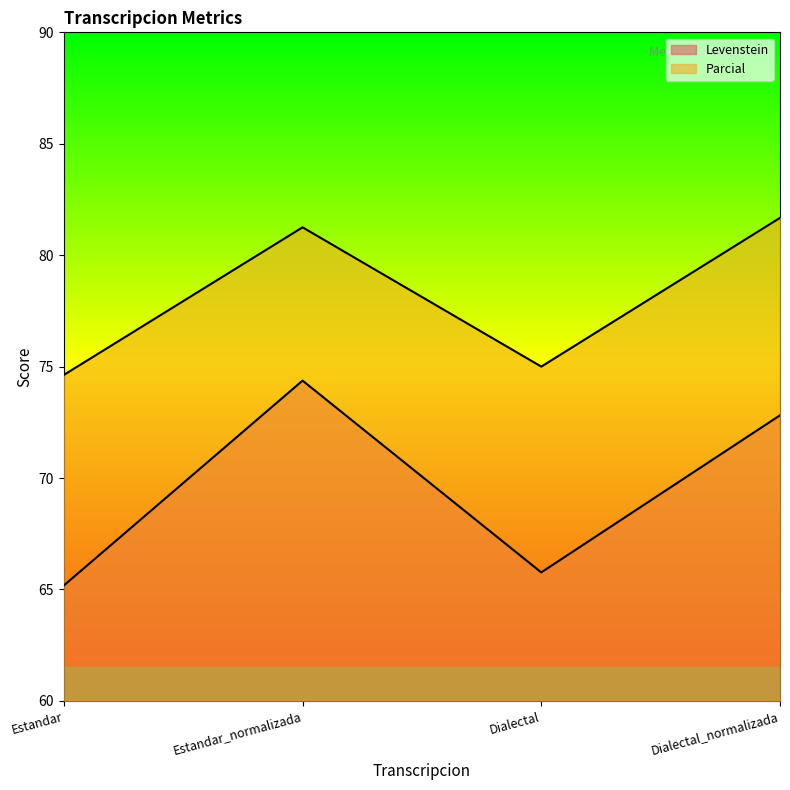

What position from the right is Estandar?

4